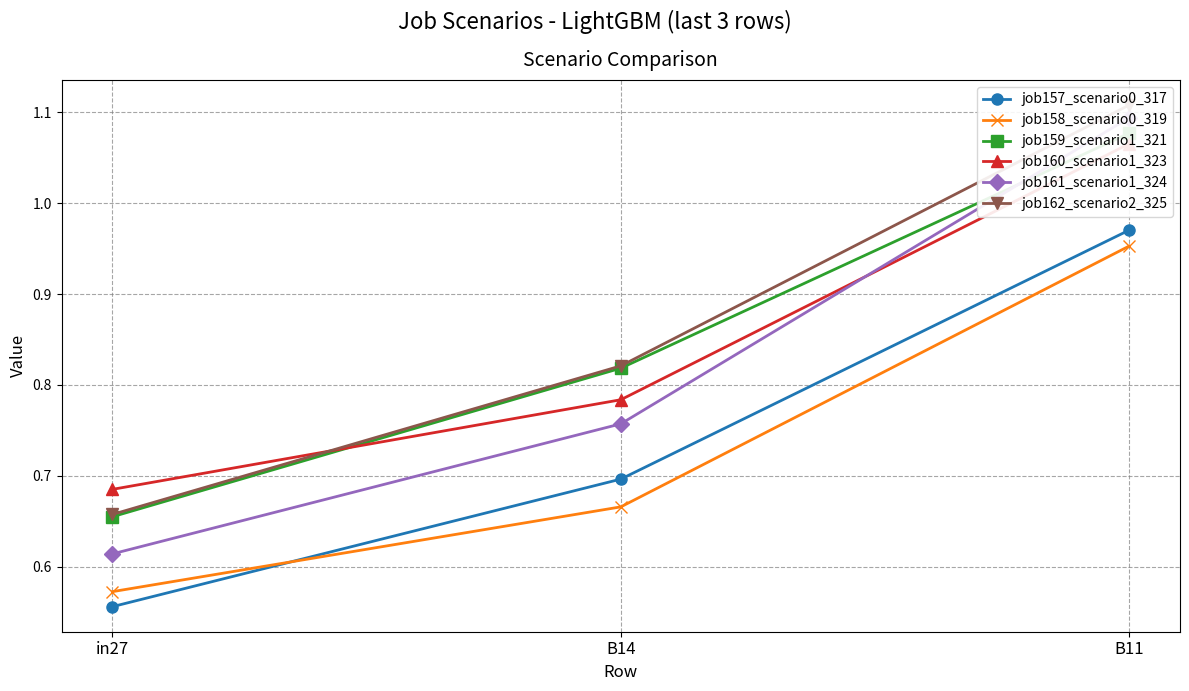

The value of job162_scenario2_325 at in27 is 1.0. True or false?

False